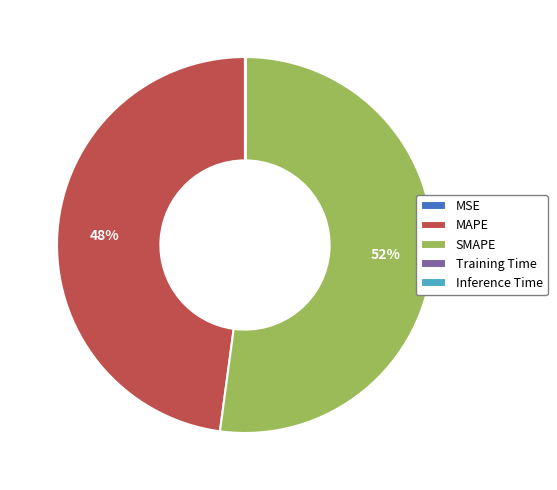

Is it true that SMAPE is 64% of the pie?

False